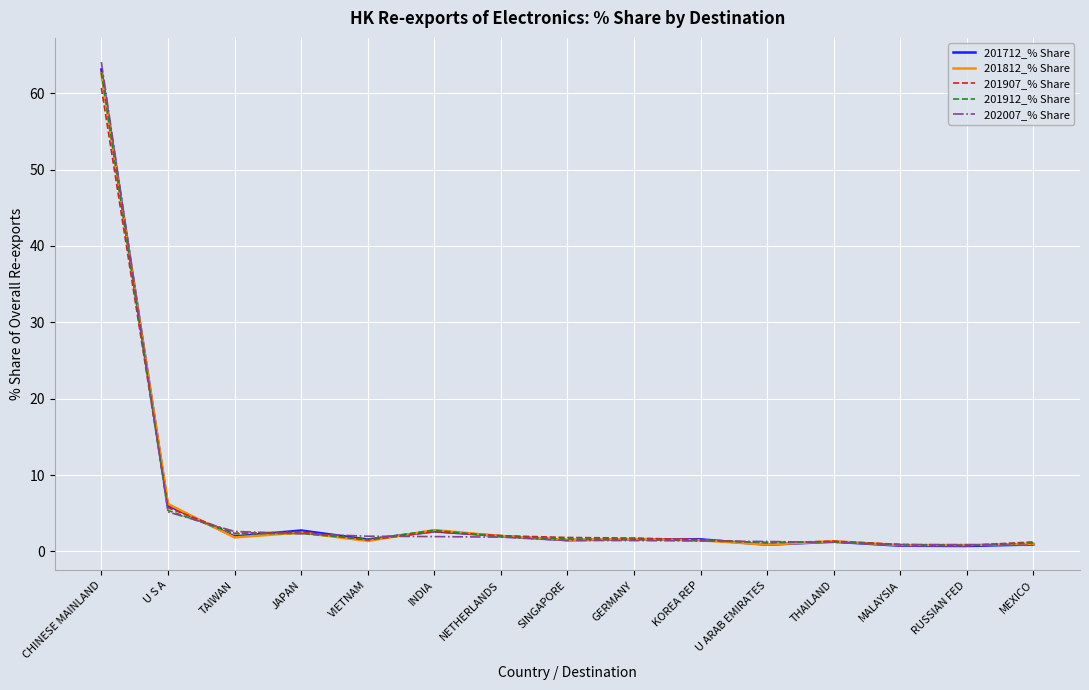

Which series has the widest spread of values?

202007_% Share